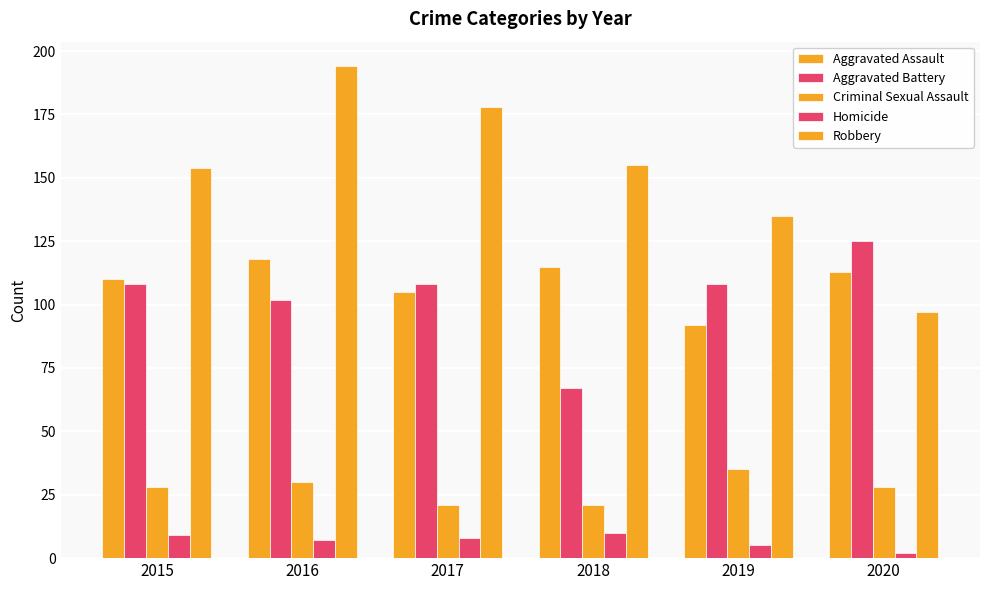

Are the bars grouped side by side (vs. stacked)?

Yes